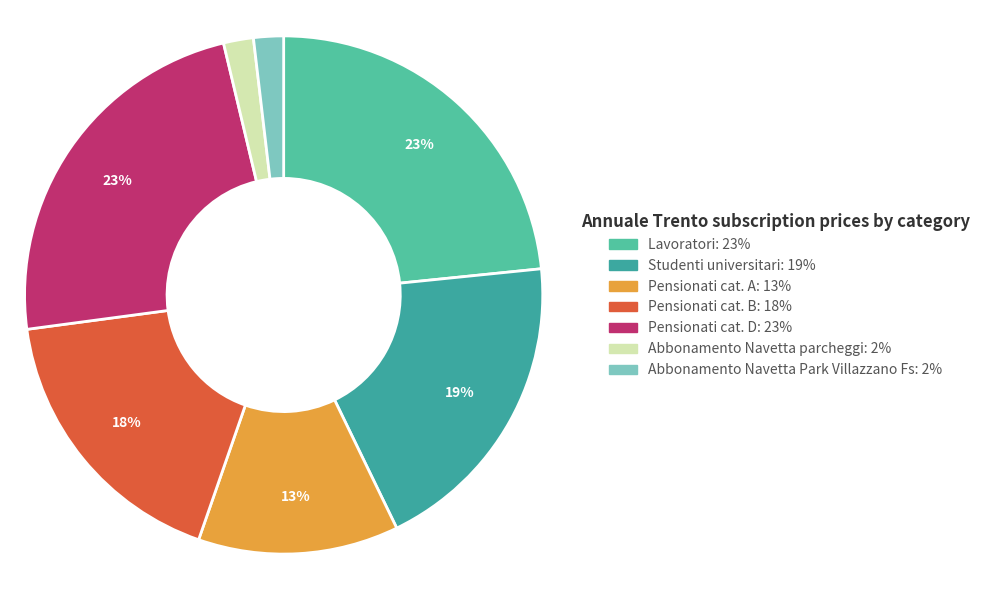

Approximately how many times larger is the value at Lavoratori compared to Studenti universitari?

1.2